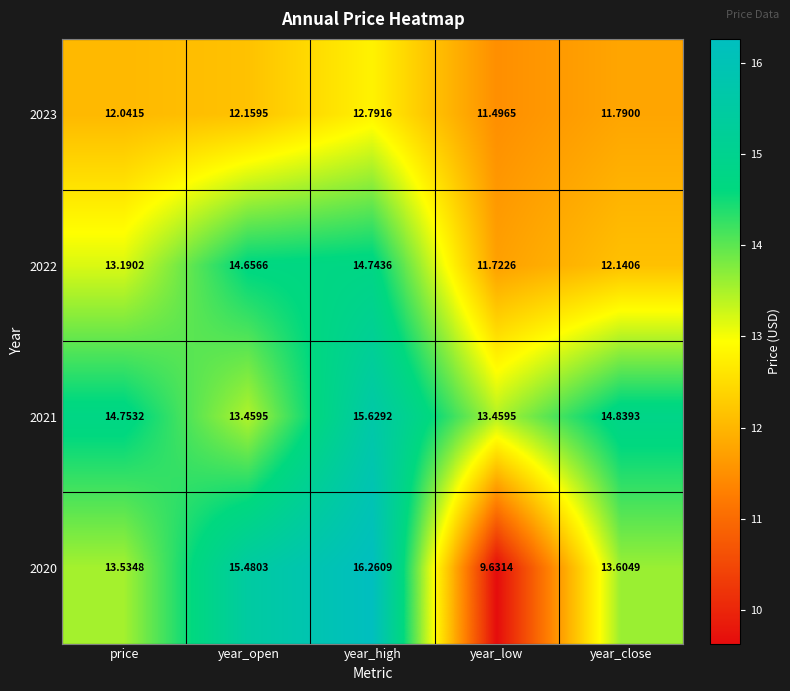

At which label does 2023 reach its peak?

year_high